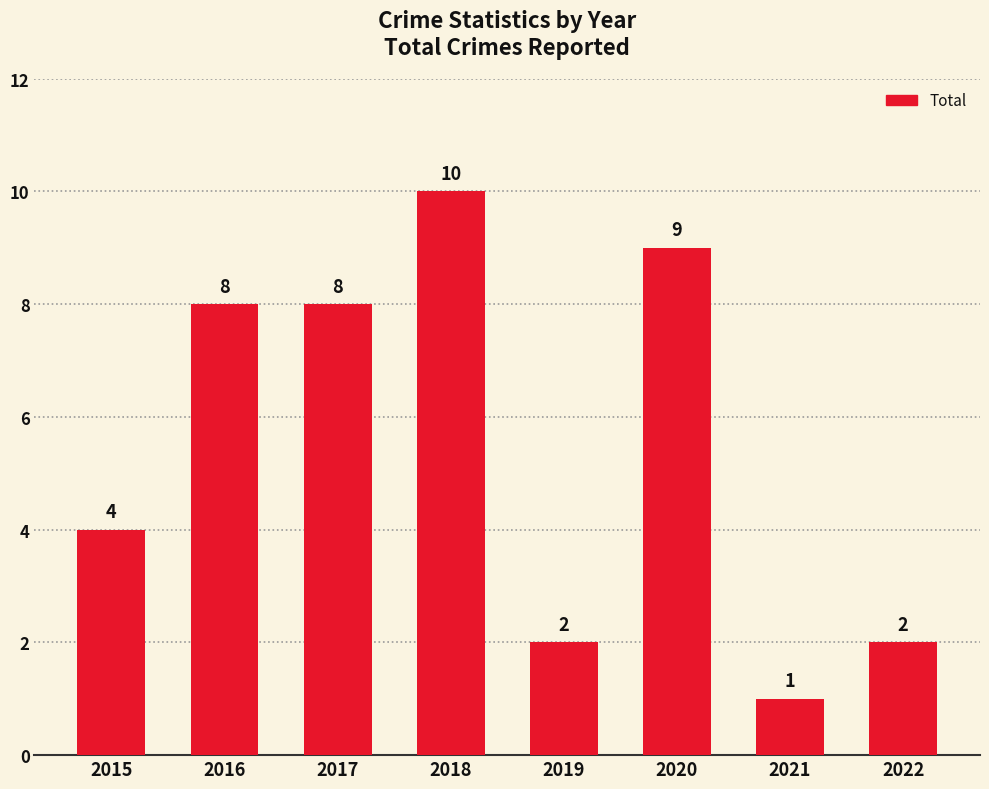

What is the smallest value displayed?

1